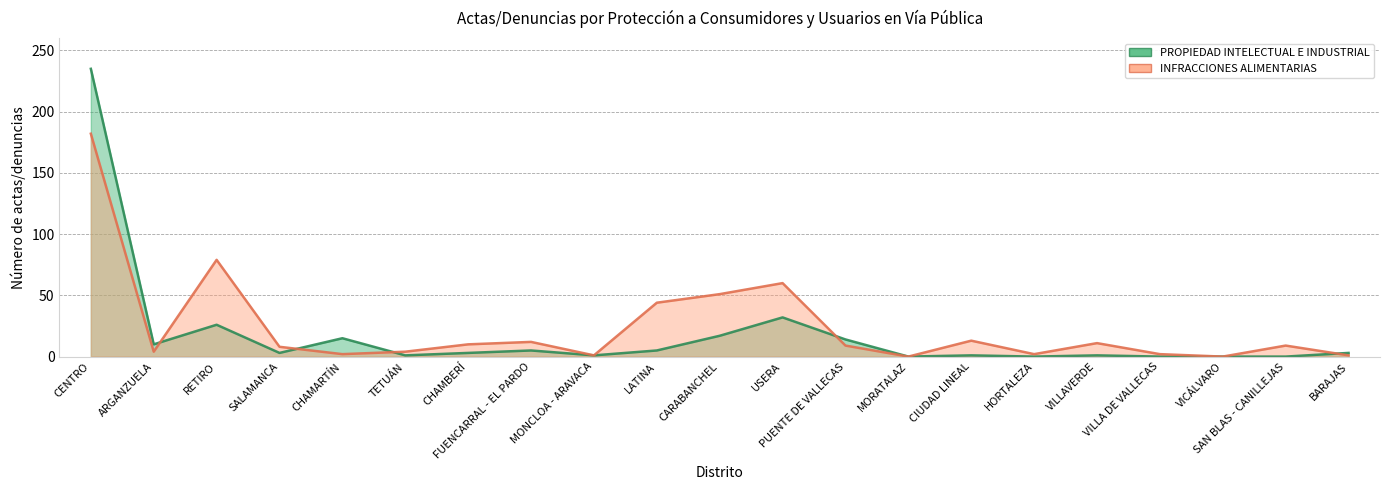

Reading left to right, what are all the values shown in this chart?

PROPIEDAD INTELECTUAL E INDUSTRIAL: CENTRO=235	ARGANZUELA=10	RETIRO=26	SALAMANCA=3	CHAMARTÍN=15	TETUÁN=1	CHAMBERÍ=3	FUENCARRAL - EL PARDO=5	MONCLOA - ARAVACA=1	LATINA=5	CARABANCHEL=17	USERA=32	PUENTE DE VALLECAS=14	MORATALAZ=0	CIUDAD LINEAL=1	HORTALEZA=0	VILLAVERDE=1	VILLA DE VALLECAS=0	VICÁLVARO=0	SAN BLAS - CANILLEJAS=0	BARAJAS=3
INFRACCIONES ALIMENTARIAS: CENTRO=182	ARGANZUELA=4	RETIRO=79	SALAMANCA=8	CHAMARTÍN=2	TETUÁN=4	CHAMBERÍ=10	FUENCARRAL - EL PARDO=12	MONCLOA - ARAVACA=1	LATINA=44	CARABANCHEL=51	USERA=60	PUENTE DE VALLECAS=9	MORATALAZ=0	CIUDAD LINEAL=13	HORTALEZA=2	VILLAVERDE=11	VILLA DE VALLECAS=2	VICÁLVARO=0	SAN BLAS - CANILLEJAS=9	BARAJAS=1